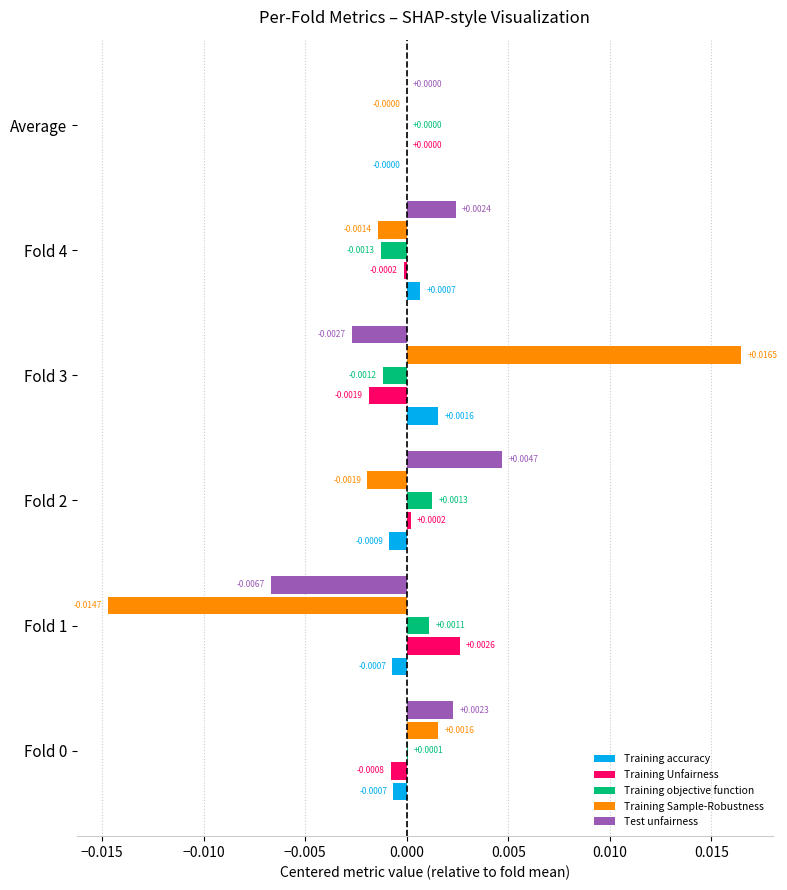

At which label is Training objective function closest to 0?

Average